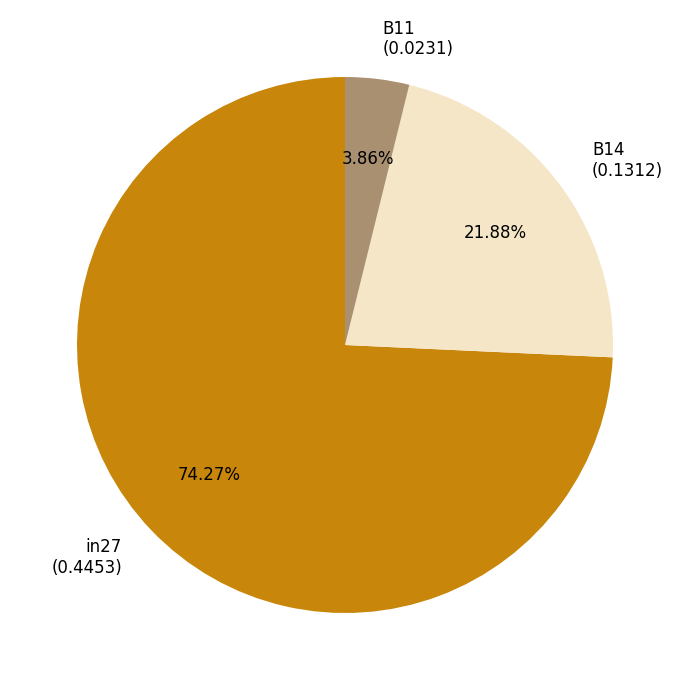

How much of the chart is everything except B11?

96.1%